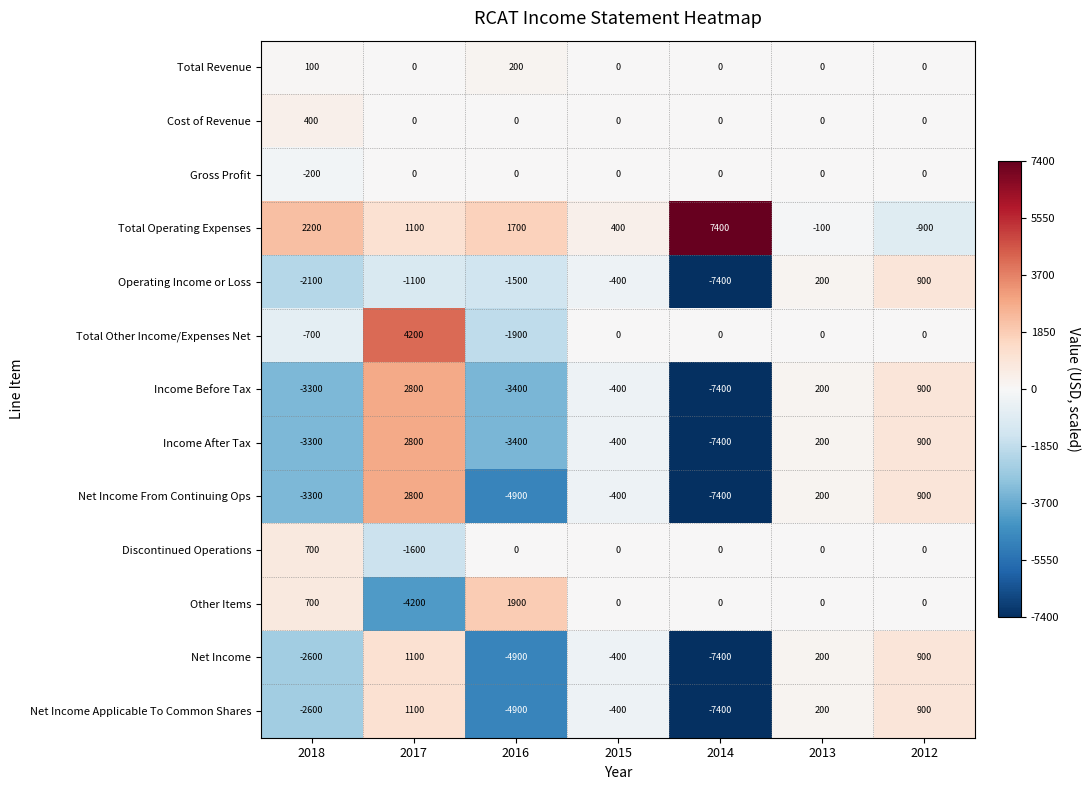

What is the difference between the maximum and minimum values in the Gross Profit series?

200